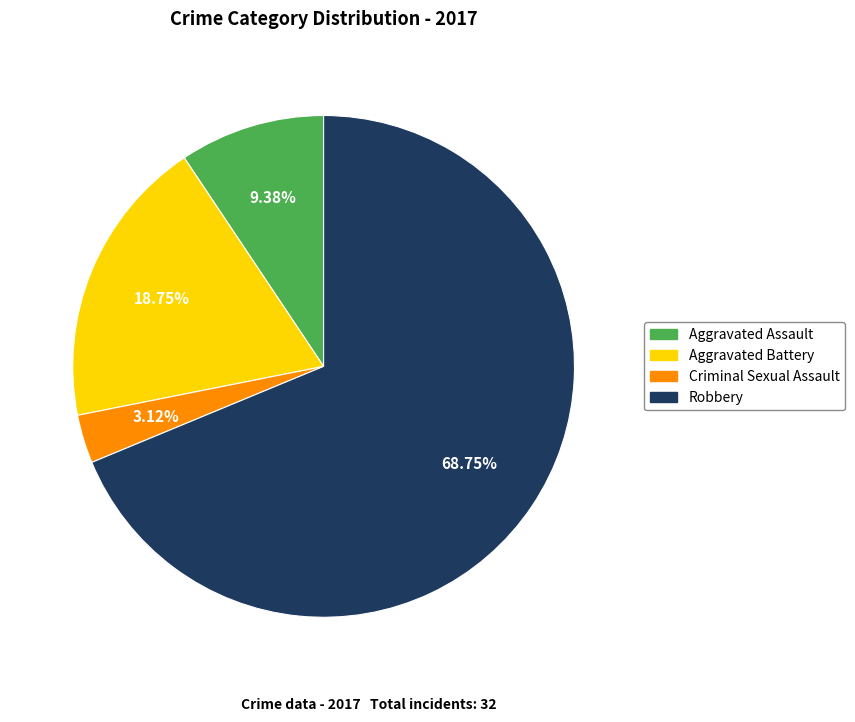

What is the largest slice in the pie chart?

Robbery